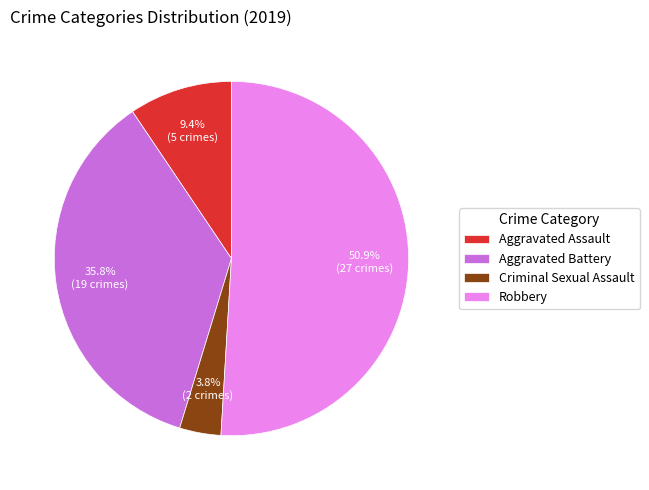

Do Robbery and Aggravated Assault together represent more than half of the pie?

Yes